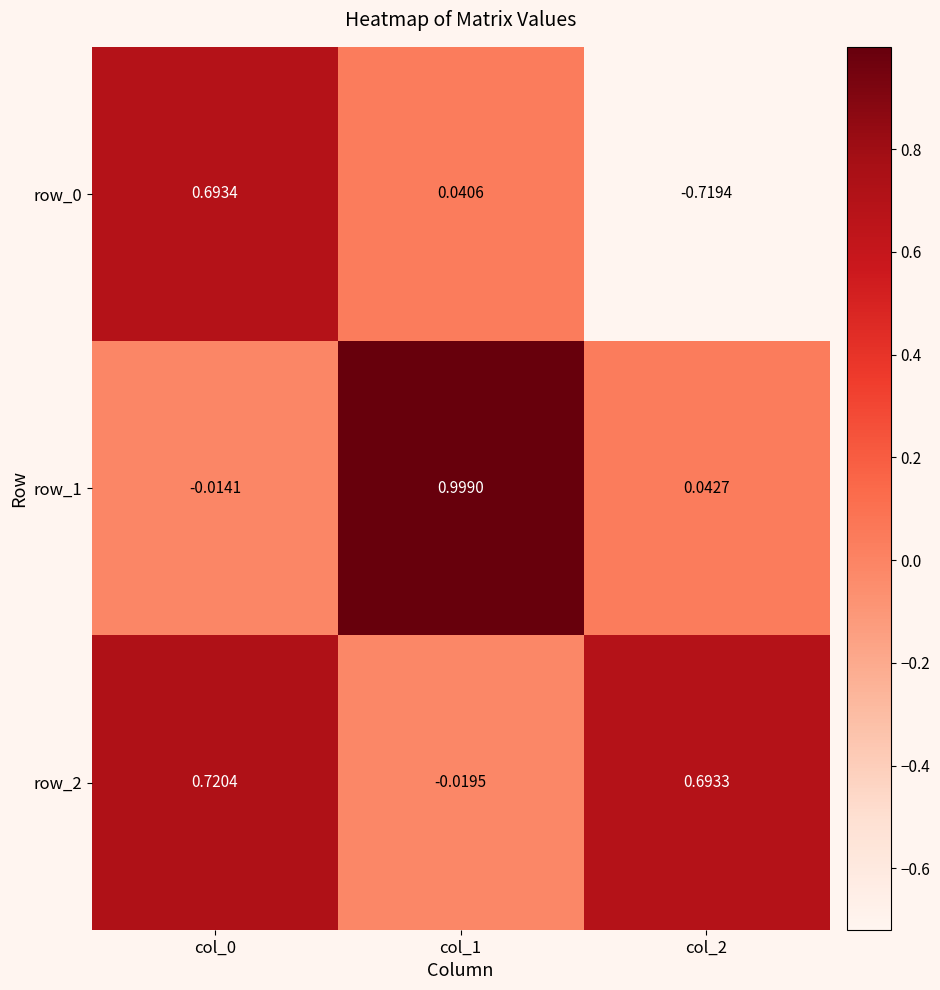

What is the maximum value shown in the chart?

1.0